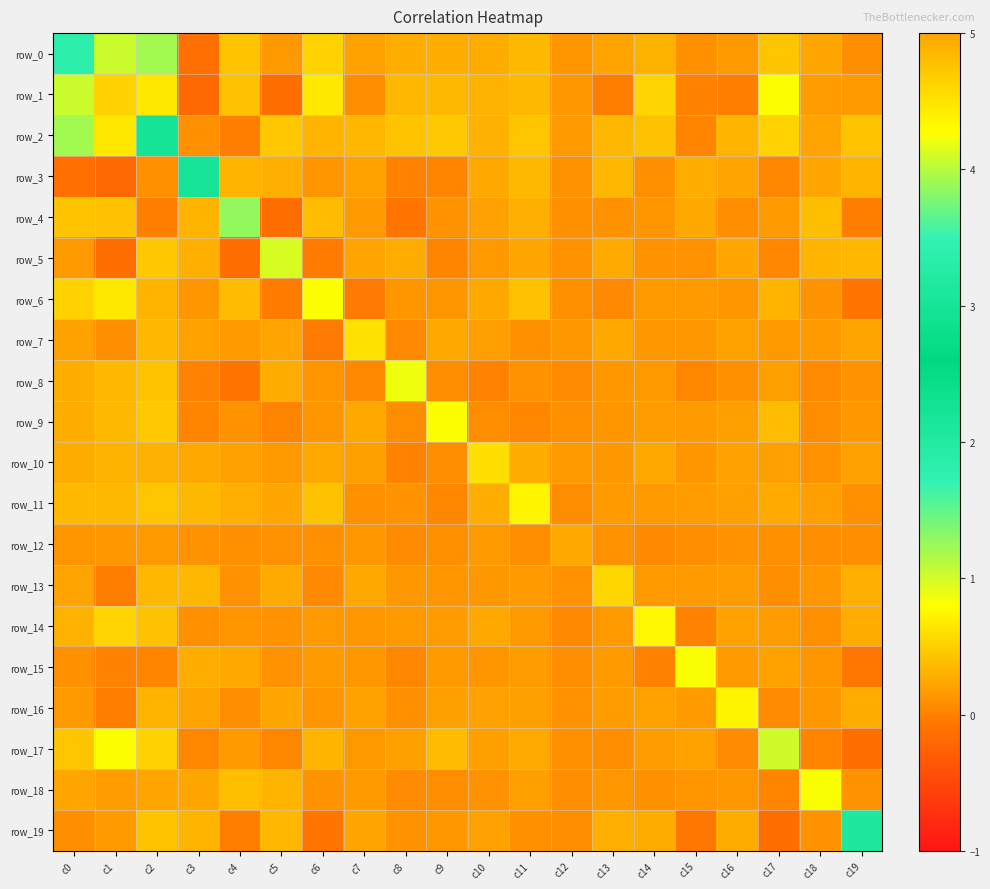

At which label does row_8 reach its peak?

c8